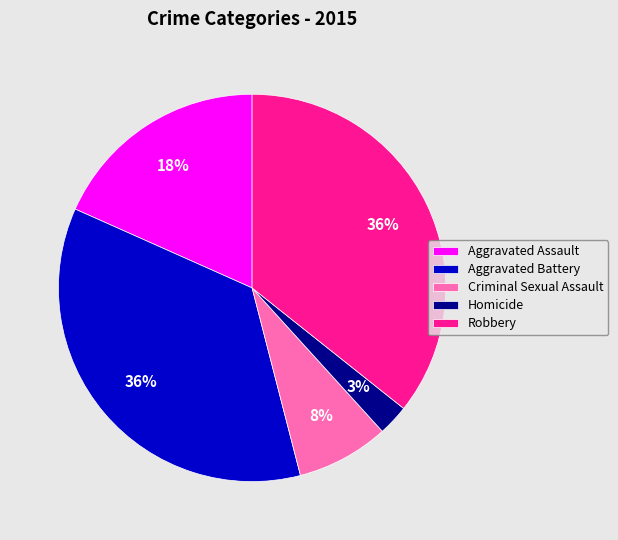

Is it true that Aggravated Battery is 36% of the pie?

True